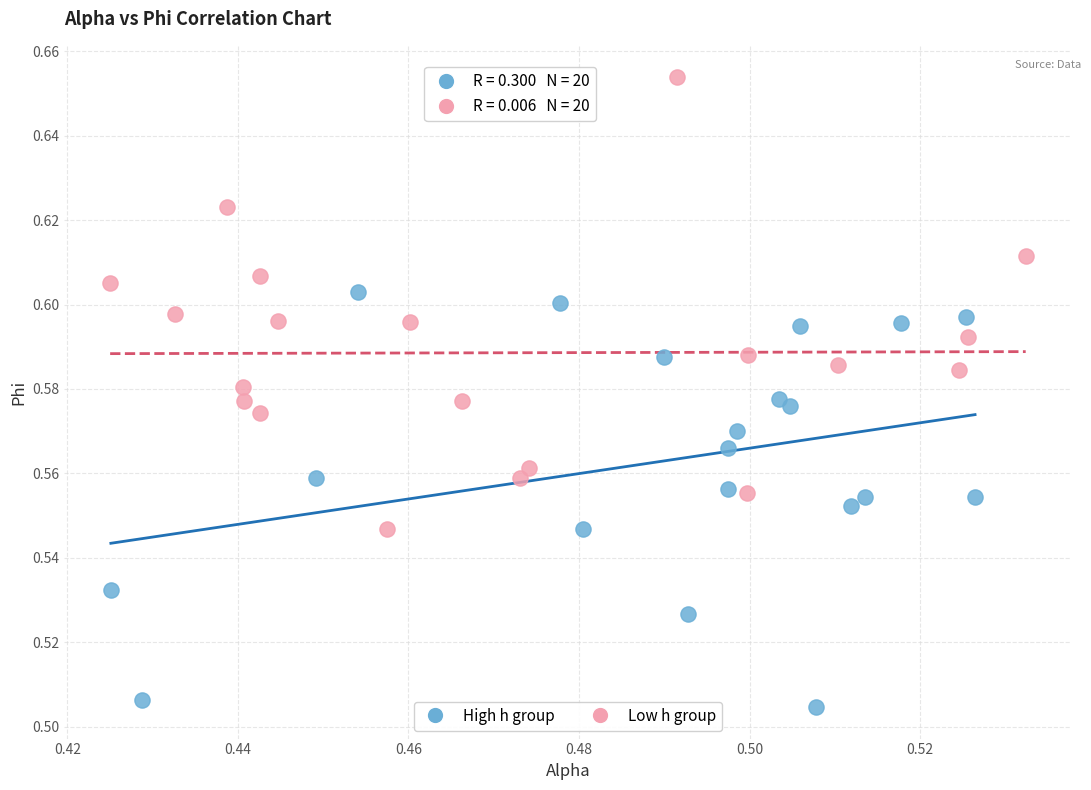

Which series contains the highest Y value?

Low h group